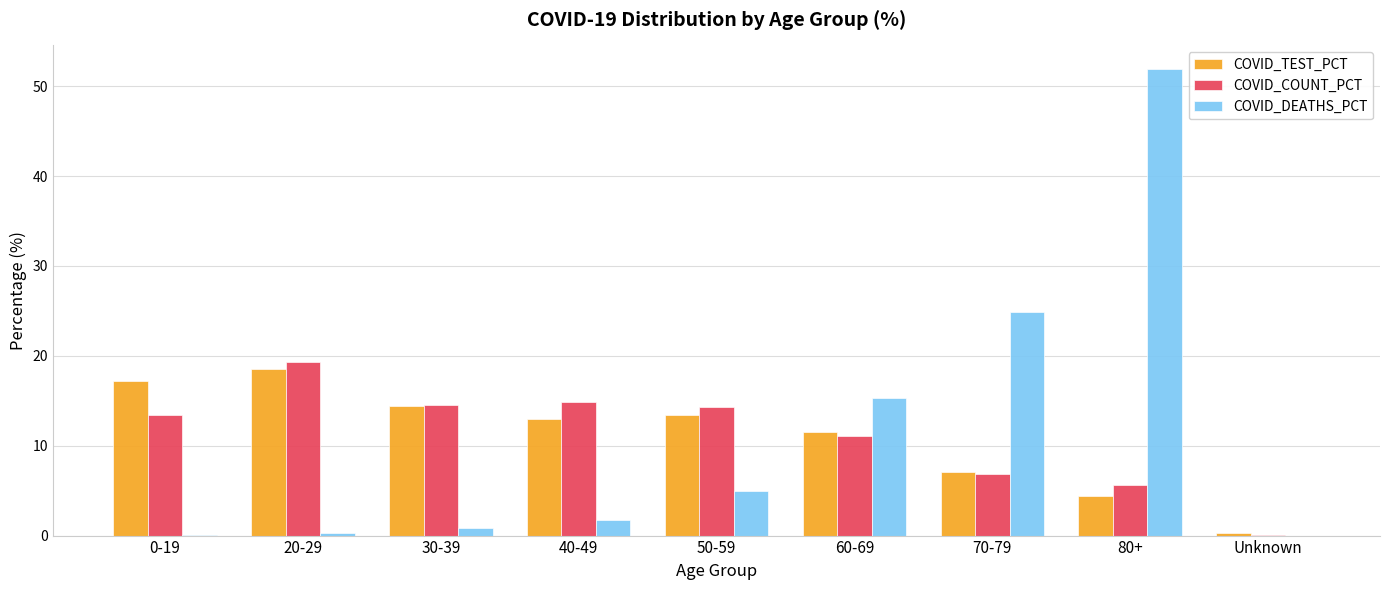

How many data points in COVID_COUNT_PCT are above 13?

5